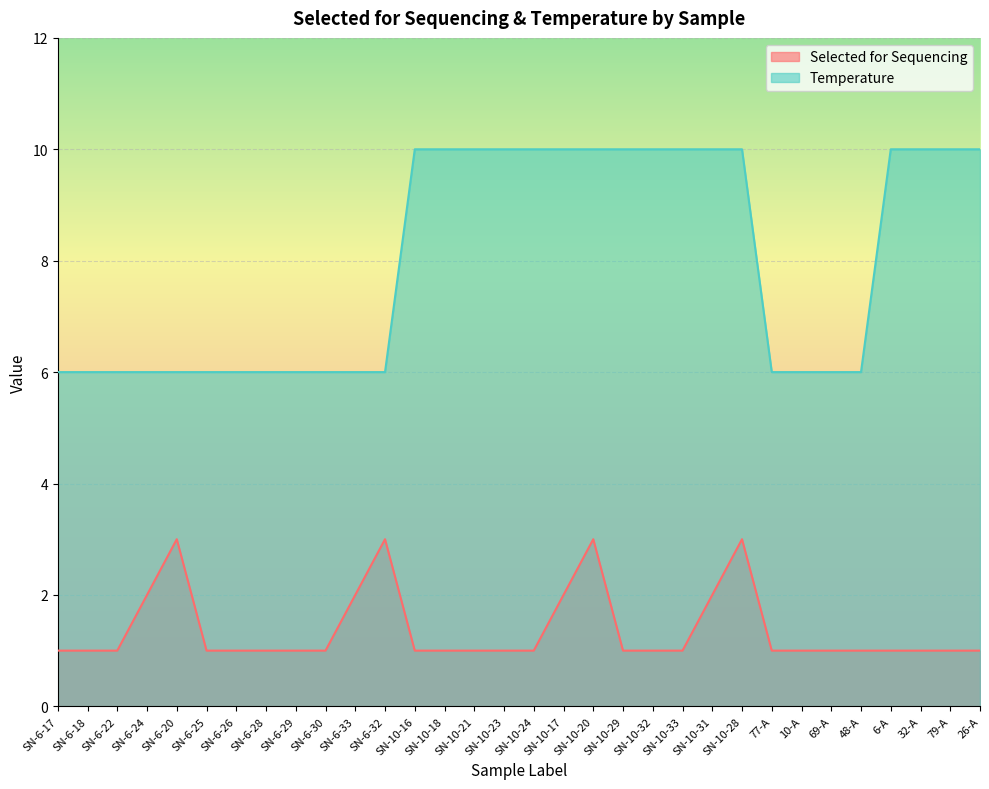

Is the value of Temperature at SN-6-18 greater than the value of Selected for Sequencing at SN-10-29?

Yes